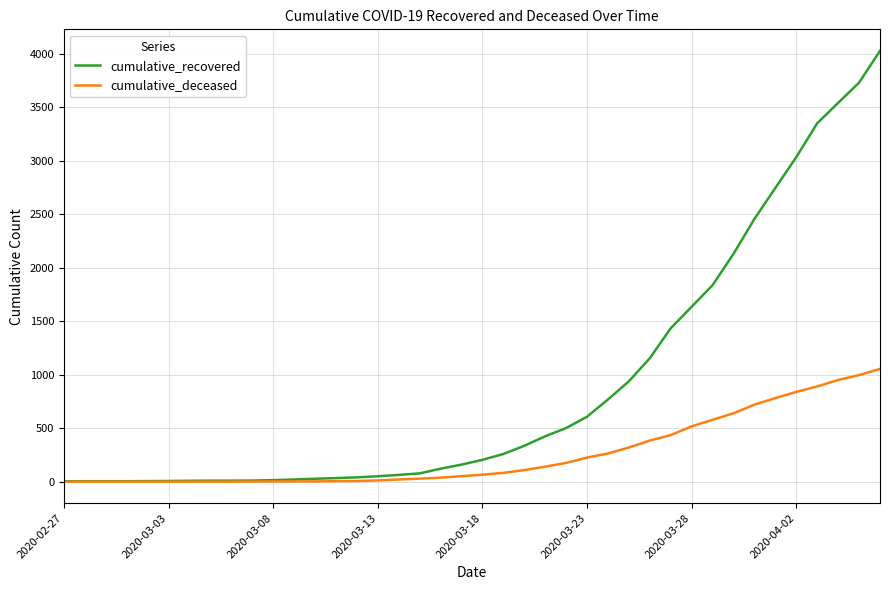

What are all the series names shown in the legend?

cumulative_recovered, cumulative_deceased